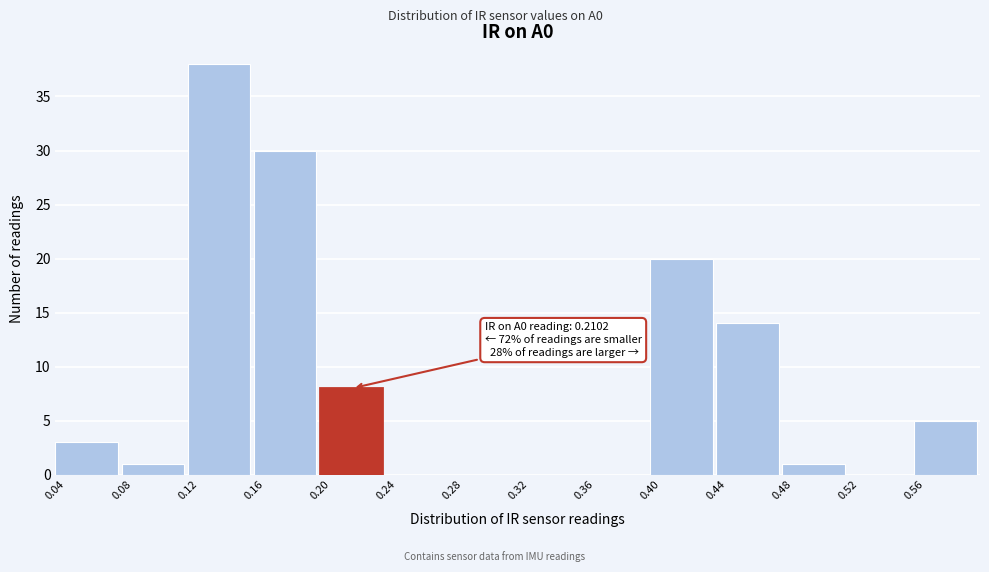

Over which range of the x-axis is the bar tallest?

0.12 to 0.16